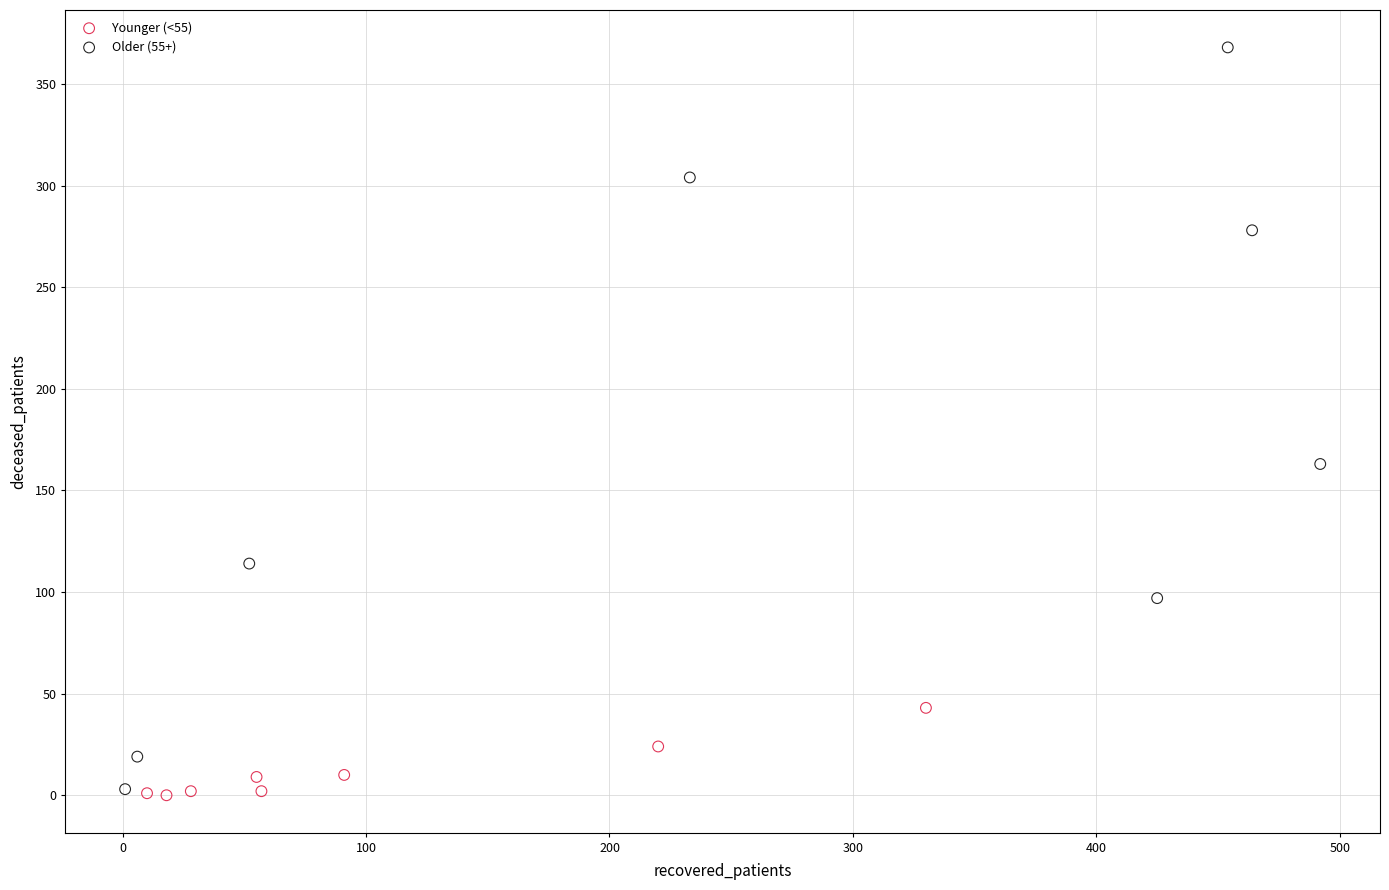

Which series has the widest spread of Y values?

Older (55+)